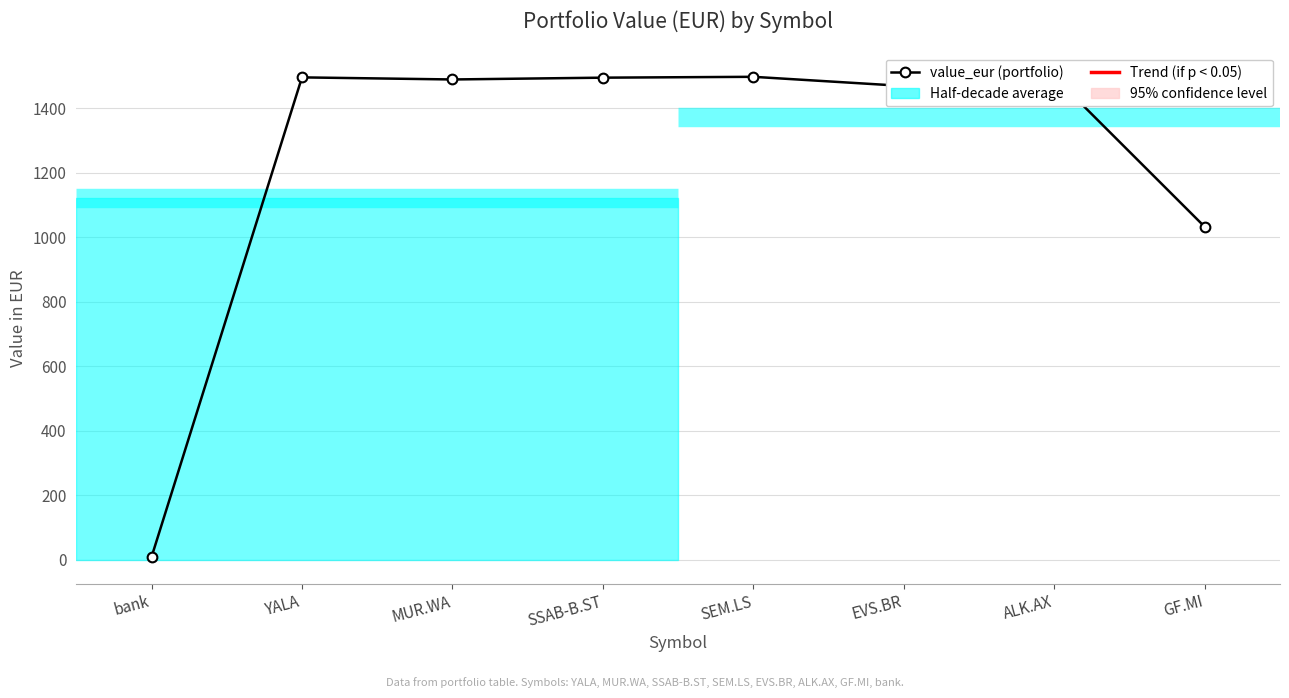

How many distinct data groups are displayed?

1